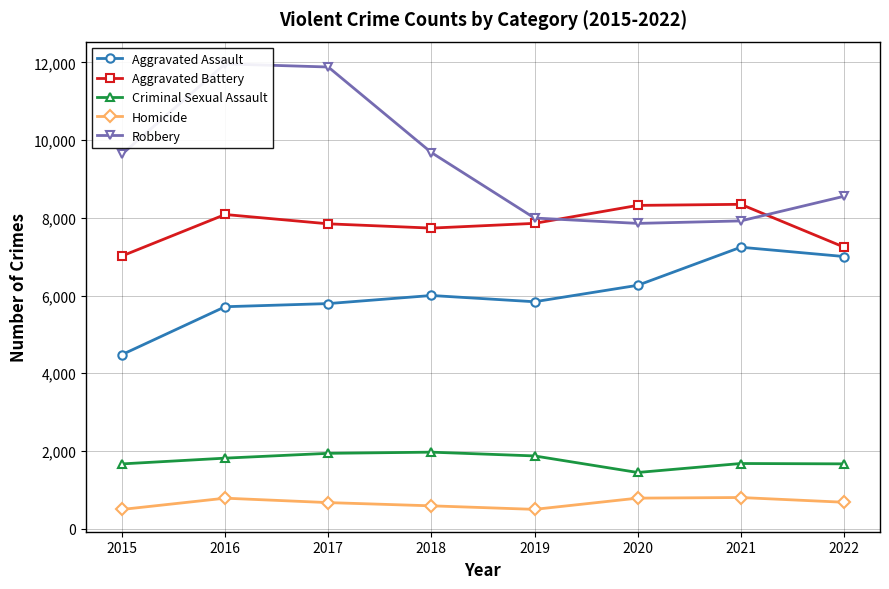

What is the value of the Robbery point at the 3rd from the left?

11880